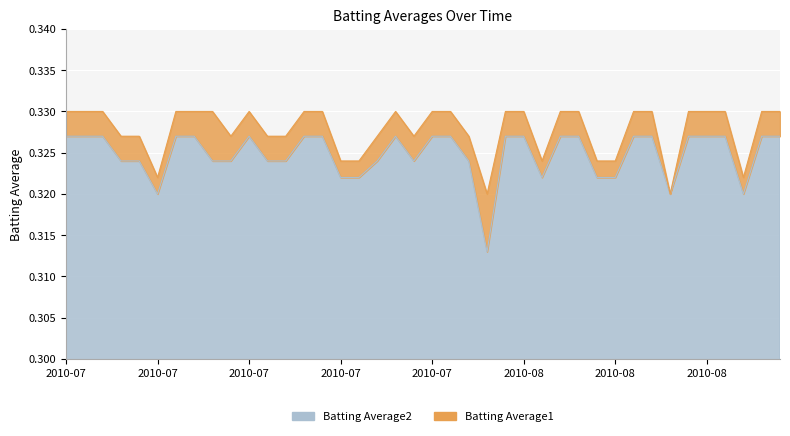

True or false: Batting Average1 and Batting Average2 intersect in this chart.

False